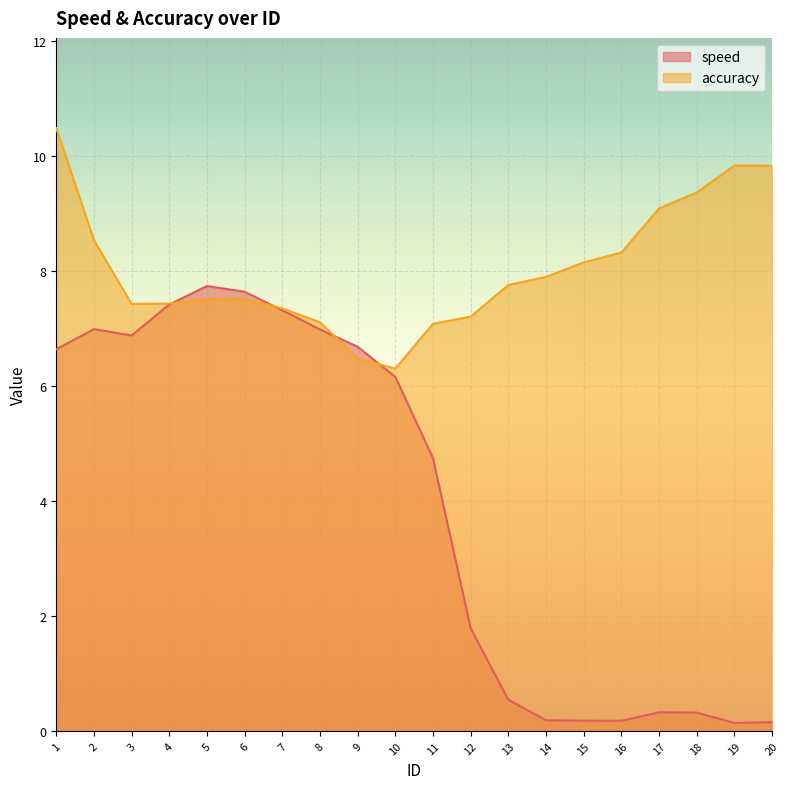

Read the speed value at 15.

0.2